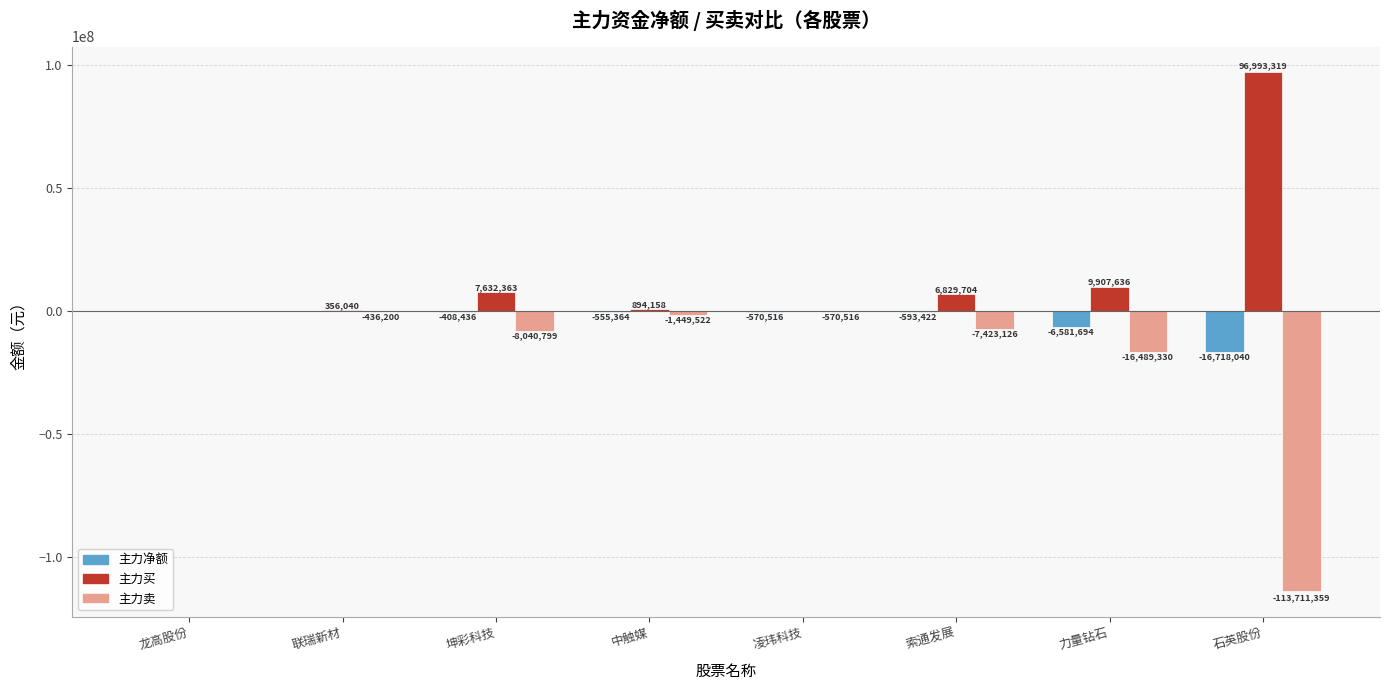

True or false: 主力净额 has a value of 0 at 龙高股份.

True